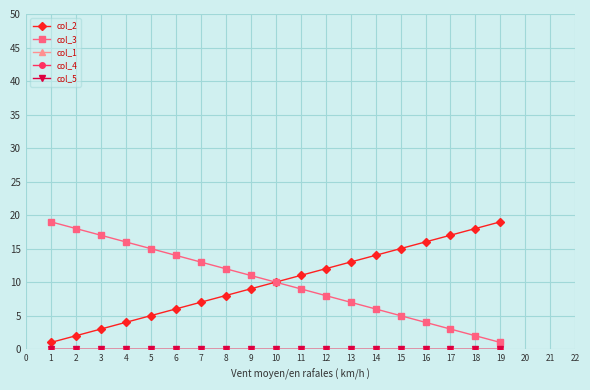

Reading left to right, extract all data points from this chart.

col_2: 0=1	1=2	2=3	3=4	4=5	5=6	6=7	7=8	8=9	9=10	10=11	11=12	12=13	13=14	14=15	15=16	16=17	17=18	18=19
col_3: 0=19	1=18	2=17	3=16	4=15	5=14	6=13	7=12	8=11	9=10	10=9	11=8	12=7	13=6	14=5	15=4	16=3	17=2	18=1
col_1: 0=0	1=0	2=0	3=0	4=0	5=0	6=0	7=0	8=0	9=0	10=0	11=0	12=0	13=0	14=0	15=0	16=0	17=0	18=0
col_4: 0=0	1=0	2=0	3=0	4=0	5=0	6=0	7=0	8=0	9=0	10=0	11=0	12=0	13=0	14=0	15=0	16=0	17=0	18=0
col_5: 0=0	1=0	2=0	3=0	4=0	5=0	6=0	7=0	8=0	9=0	10=0	11=0	12=0	13=0	14=0	15=0	16=0	17=0	18=0